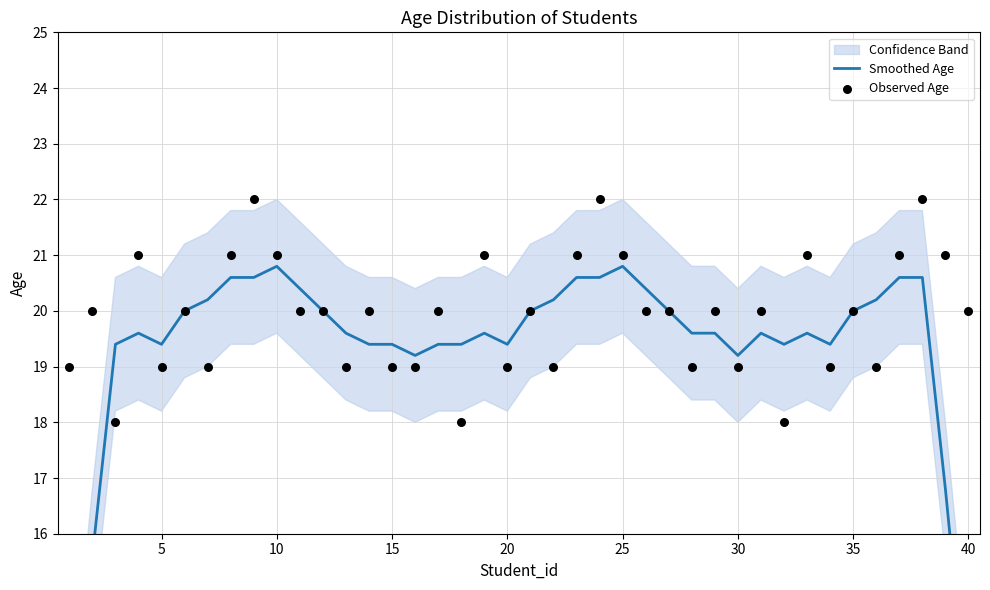

Which series has the largest Y range (max minus min)?

Smoothed Age